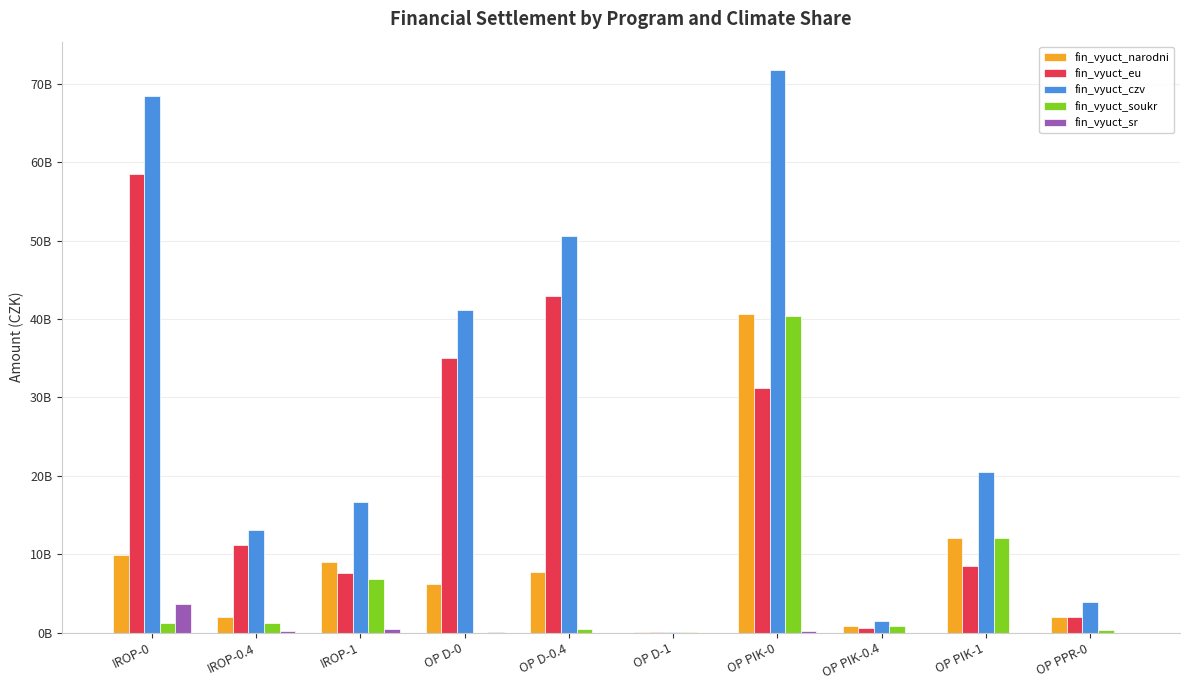

Is it true that fin_vyuct_soukr equals 1279954550.5 at IROP-0.4?

True